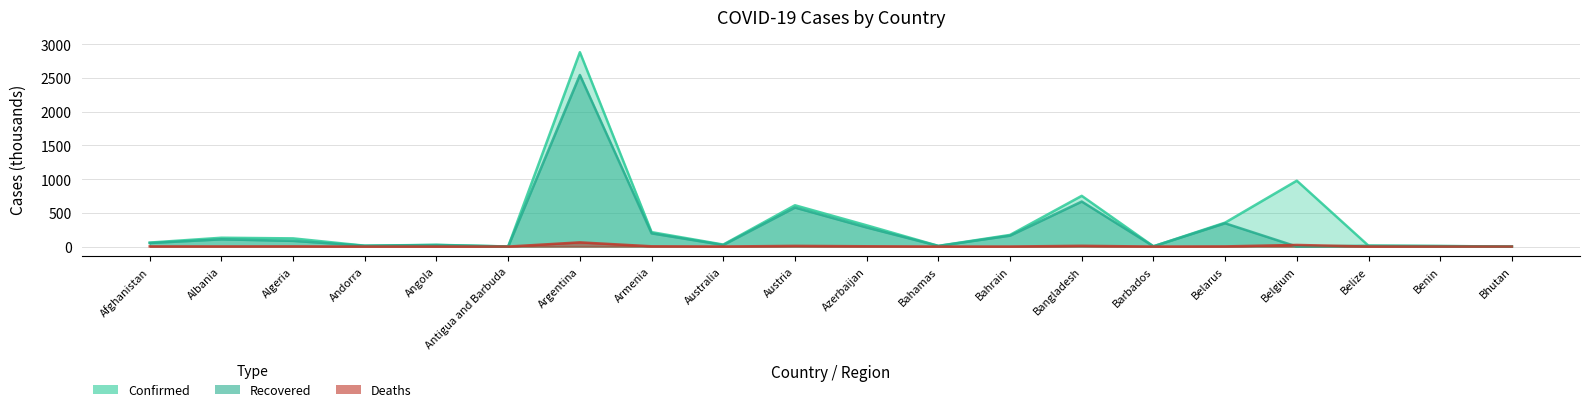

How many intersections are there between Deaths and Recovered?

2